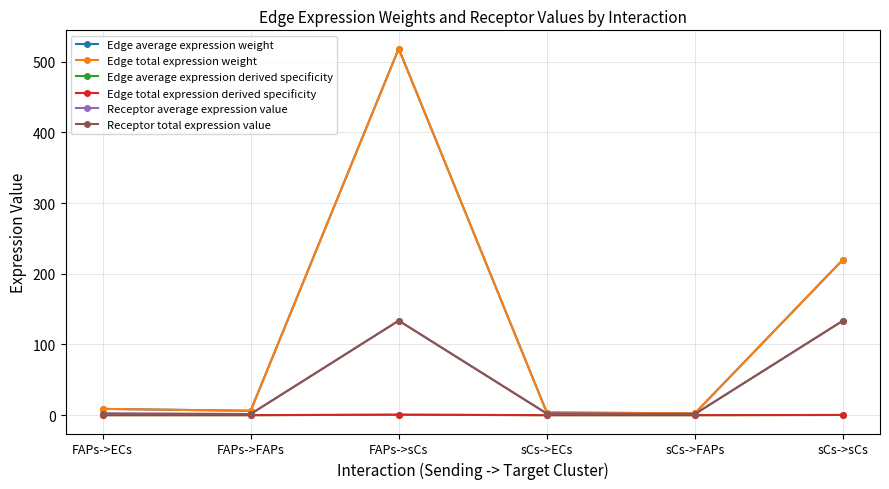

Is the value of Edge average expression derived specificity at sCs->sCs greater than the value of Edge total expression weight at sCs->ECs?

No